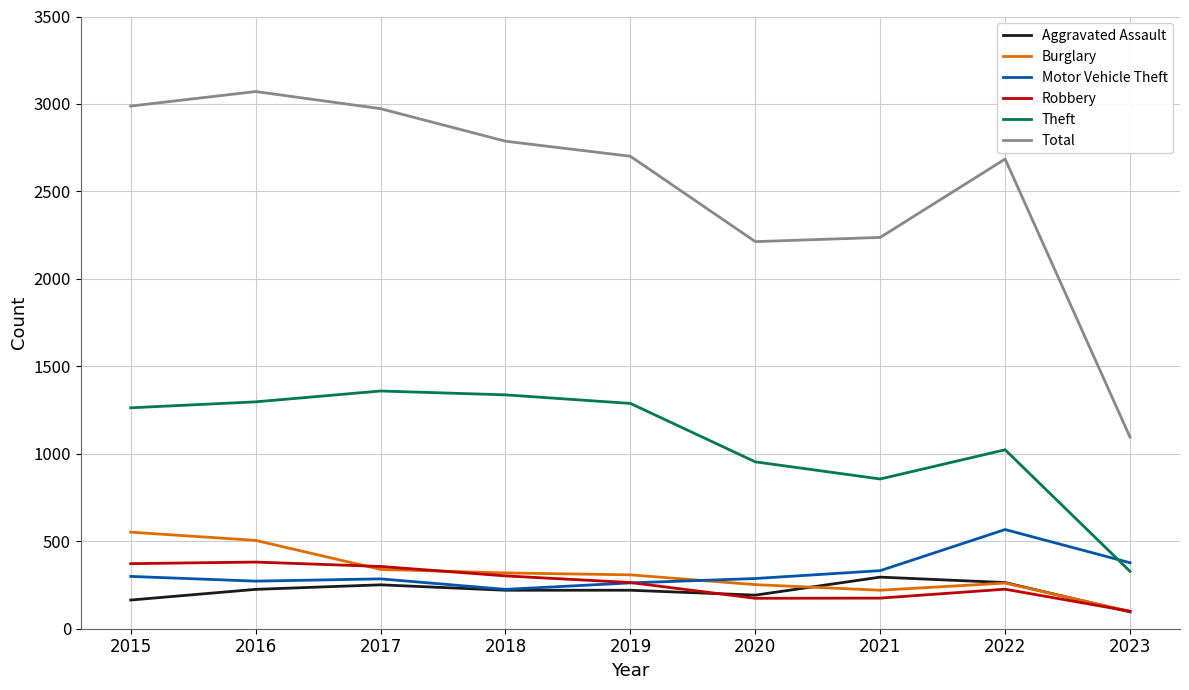

What is the sum of the Total values at 2017 and 2018?

5760